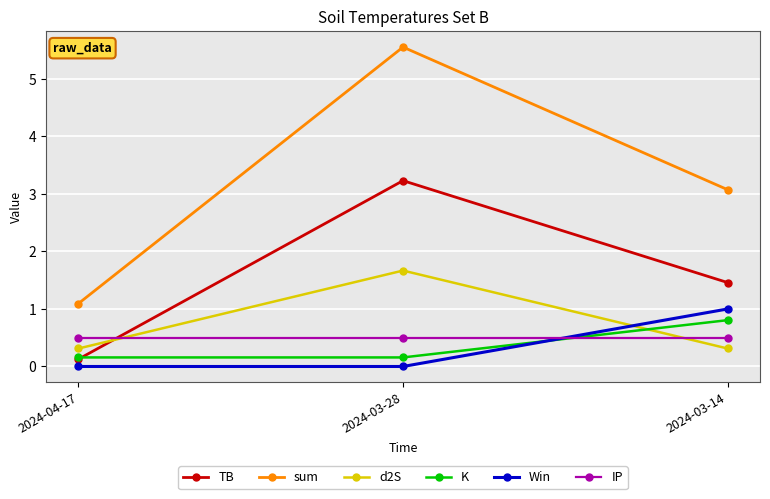

What is the label of the 3rd point from the left?

2024-03-14